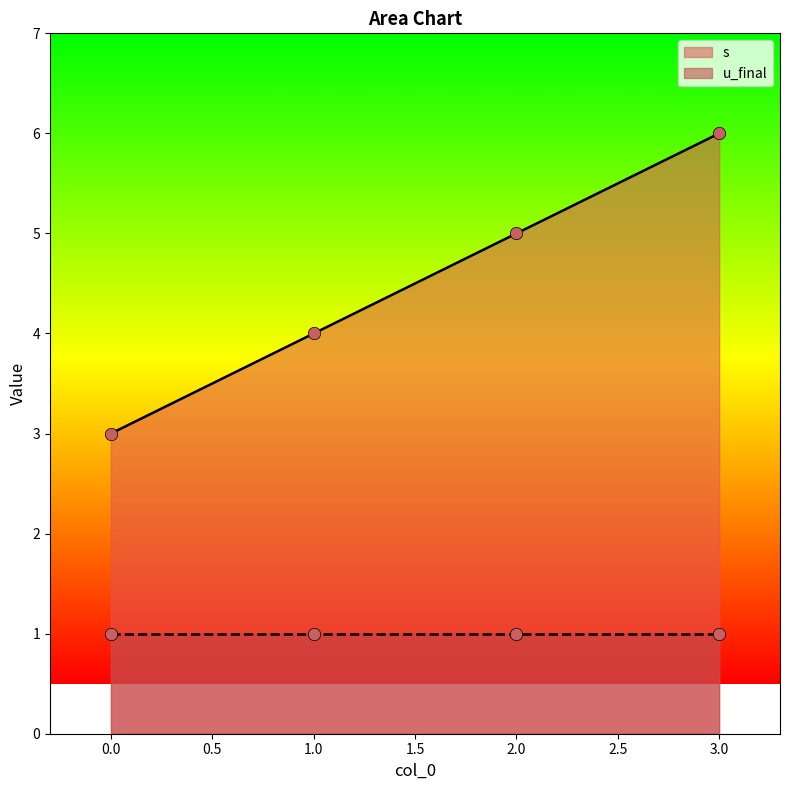

Which has a higher value, 0 or 3?

3